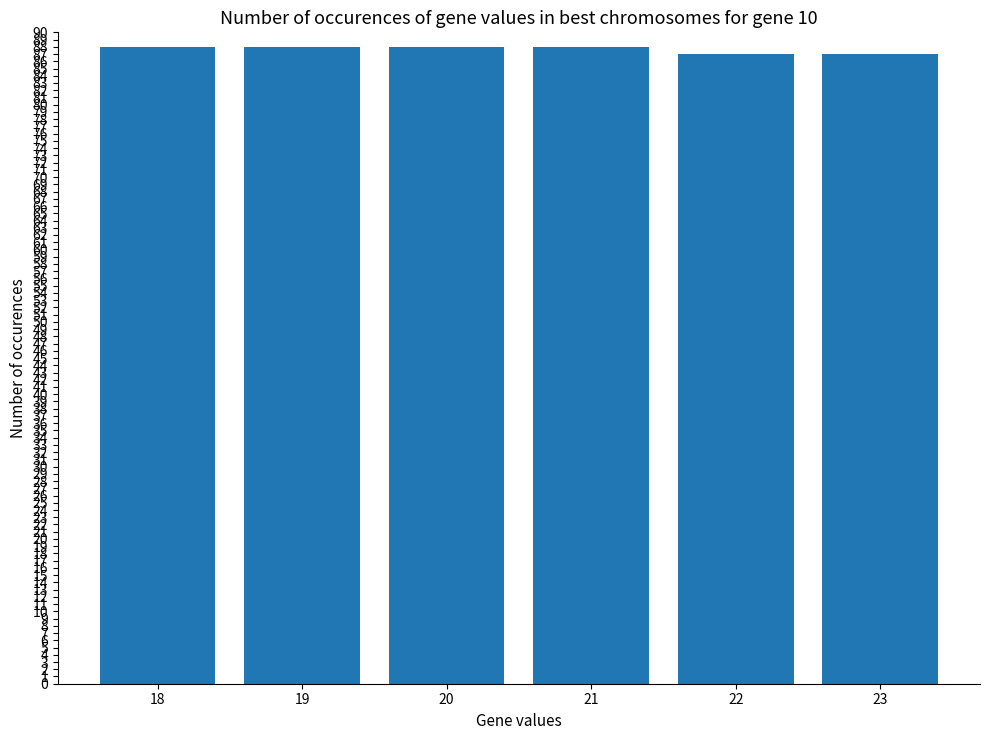

Is it true that the value at 21 is 28?

False